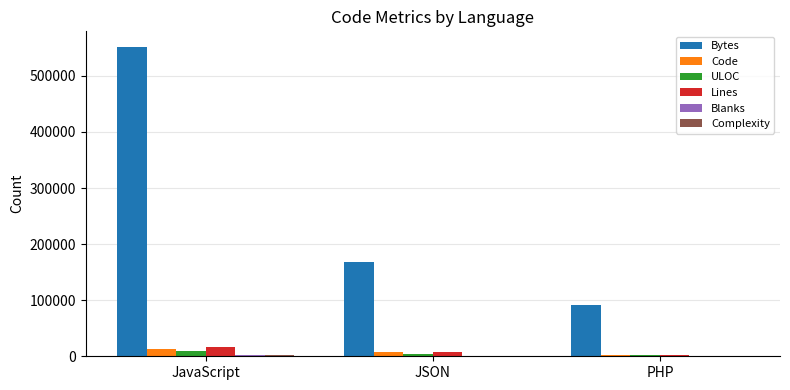

Between JSON and PHP, which series saw the biggest shift?

Bytes